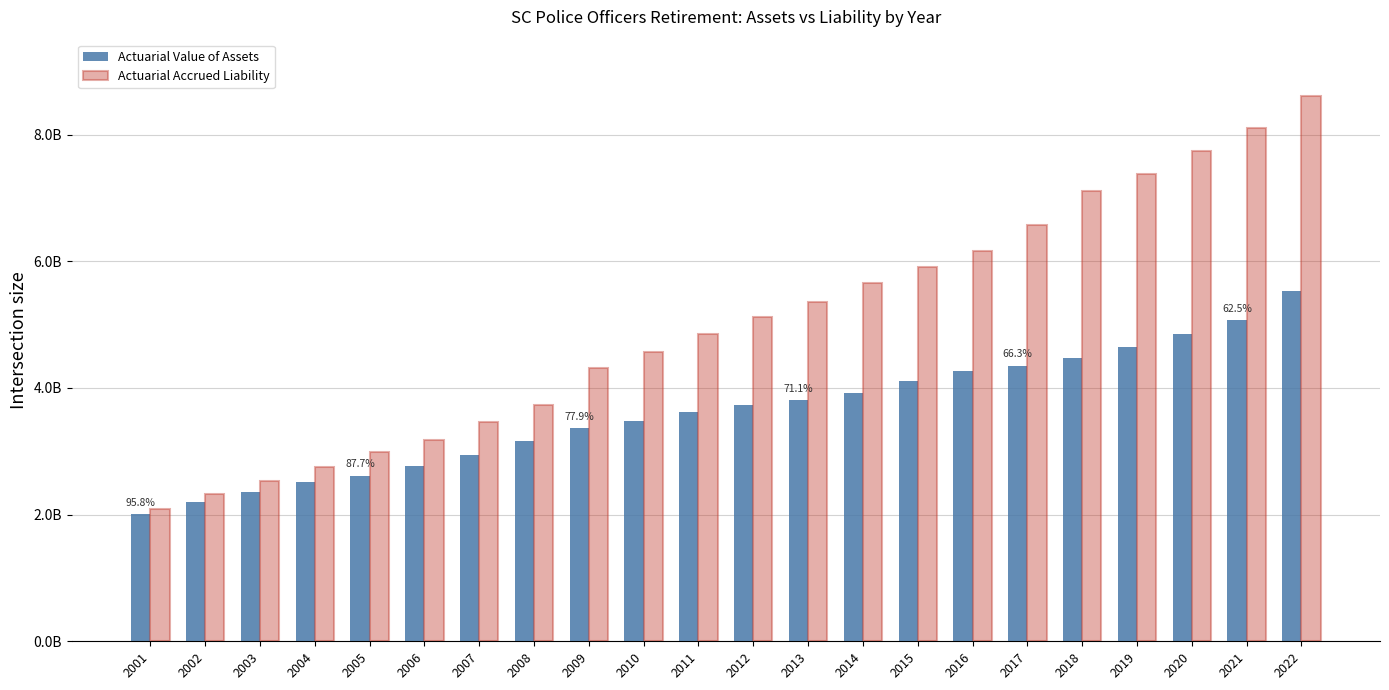

Which series has the largest range (max minus min)?

Actuarial Accrued Liability